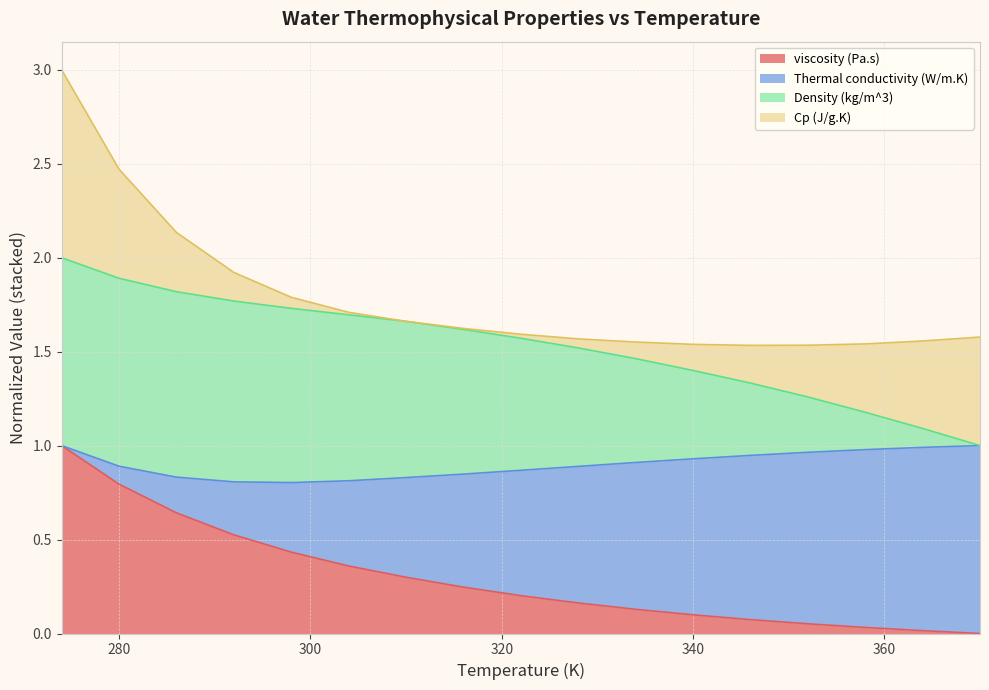

Which label corresponds to the largest value in the chart?

274